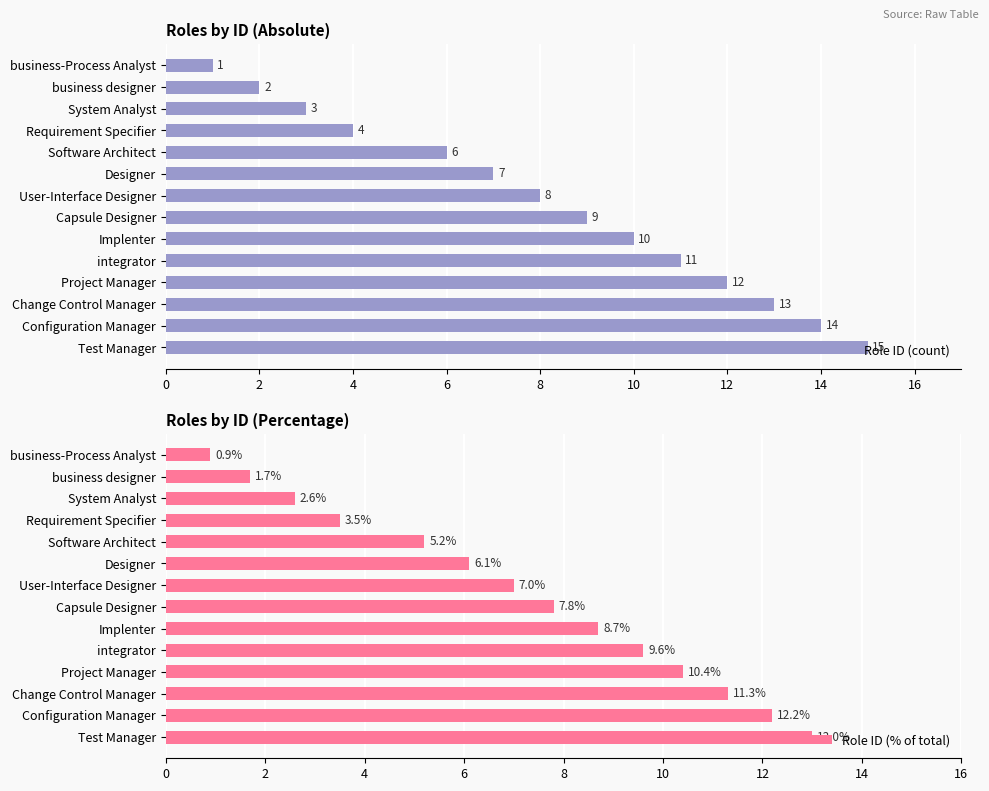

What is the average value of the Role ID (% of total) series?

7.1